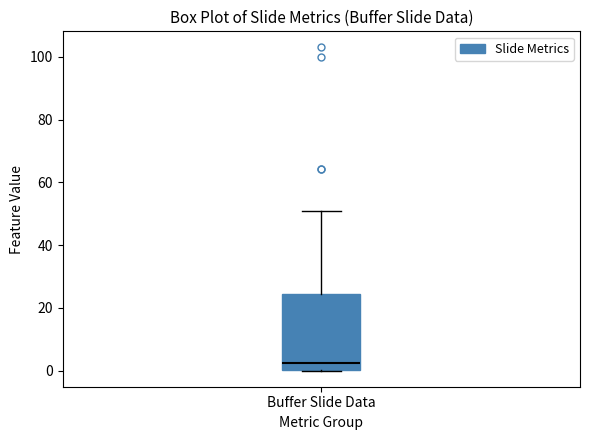

Transcribe this box plot: give where the median line is, the range the box spans, and where the two whiskers end, as read against the y-axis. The values are not printed on the chart, so give them approximately, as read against the axis.

median 2, box 0 to 24, whiskers 0 to 50